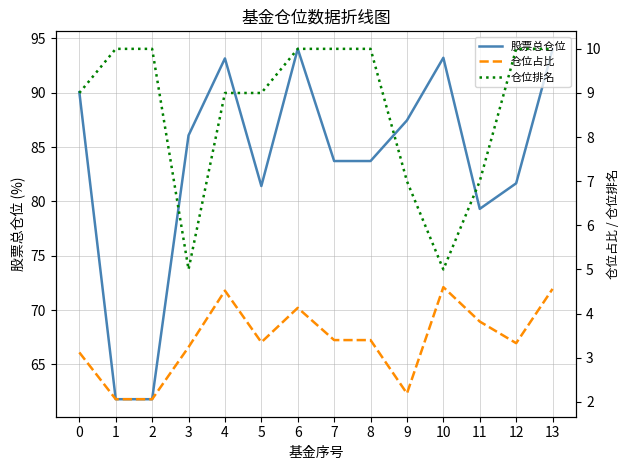

What is the average value of the 仓位排名 series?

8.6